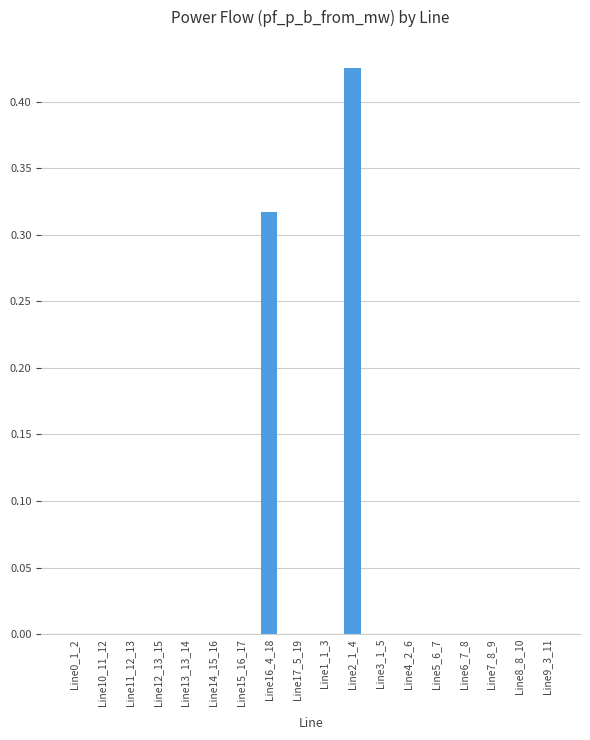

The value at Line5_6_7 is 0.0. True or false?

True